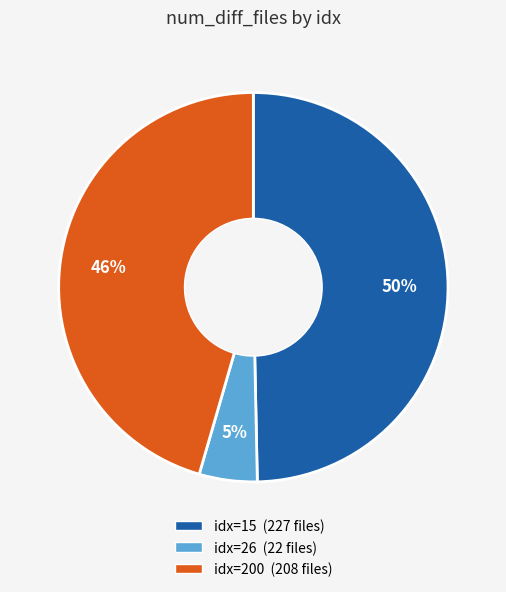

Is there any slice that represents more than half of the pie?

No